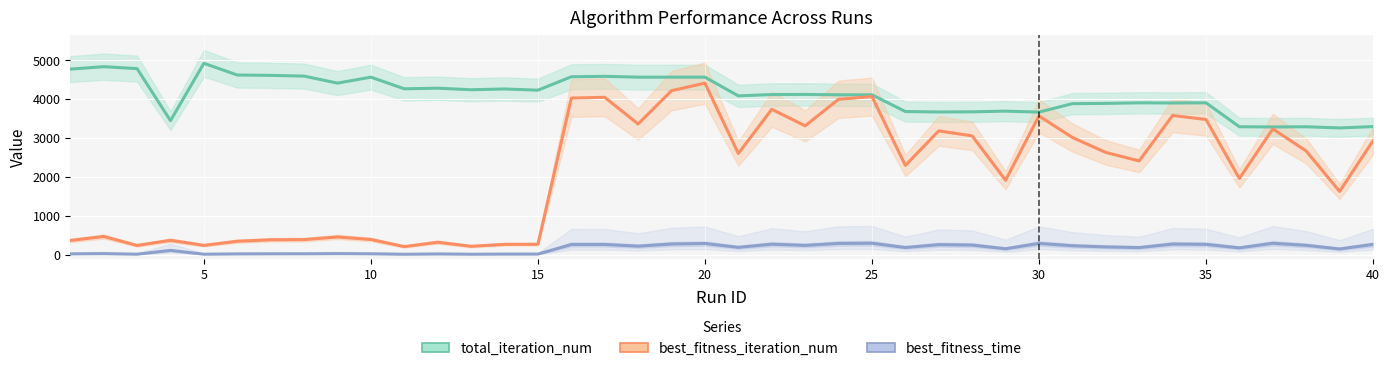

What is the value of the best_fitness_time point at the 14th from the left?

17.9